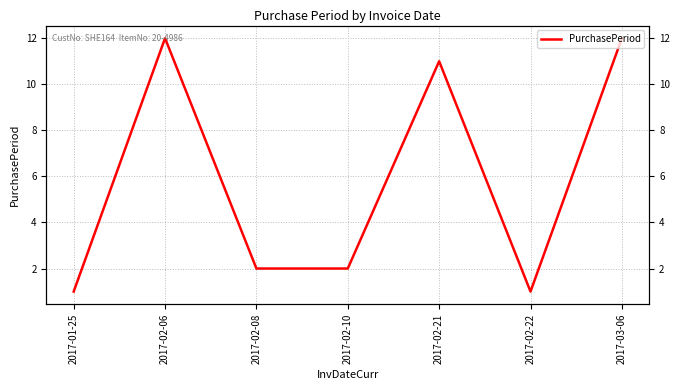

True or false: the data has more than 1 interior local peaks.

True